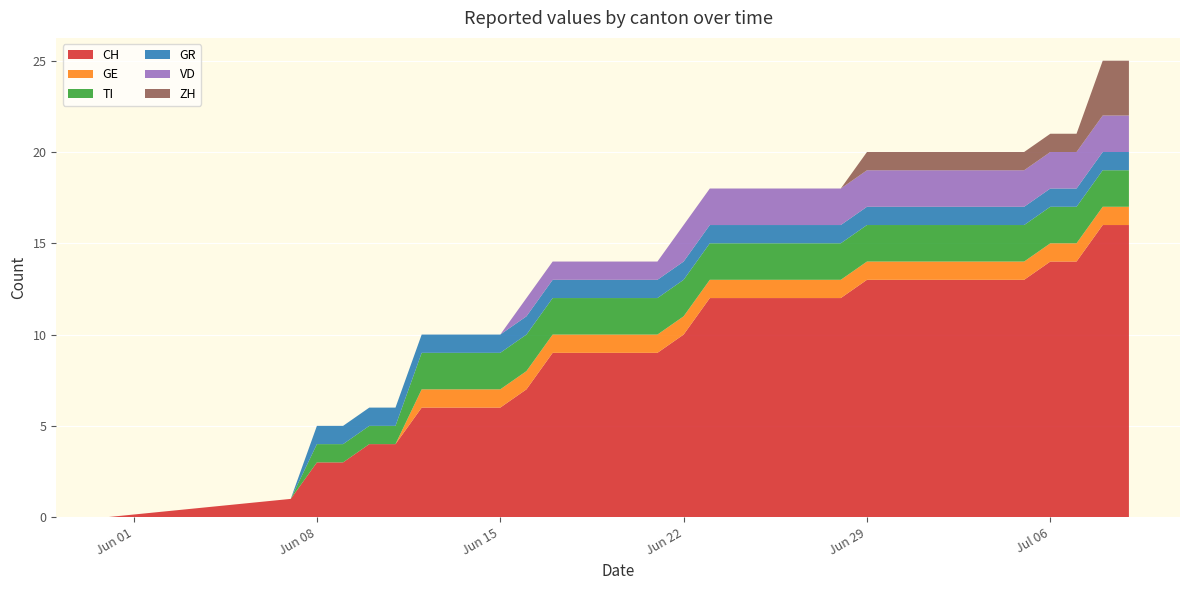

Reading left to right, extract all data points from this chart.

CH: 2020-05-31=0	2020-06-07=1	2020-06-08=3	2020-06-09=3	2020-06-10=4	2020-06-11=4	2020-06-12=6	2020-06-13=6	2020-06-14=6	2020-06-15=6	2020-06-16=7	2020-06-17=9	2020-06-18=9	2020-06-19=9	2020-06-20=9	2020-06-21=9	2020-06-22=10	2020-06-23=12	2020-06-24=12	2020-06-25=12	2020-06-26=12	2020-06-27=12	2020-06-28=12	2020-06-29=13	2020-06-30=13	2020-07-01=13	2020-07-02=13	2020-07-03=13	2020-07-04=13	2020-07-05=13	2020-07-06=14	2020-07-07=14	2020-07-08=16	2020-07-09=16
GE: 2020-05-31=0	2020-06-07=0	2020-06-08=0	2020-06-09=0	2020-06-10=0	2020-06-11=0	2020-06-12=1	2020-06-13=1	2020-06-14=1	2020-06-15=1	2020-06-16=1	2020-06-17=1	2020-06-18=1	2020-06-19=1	2020-06-20=1	2020-06-21=1	2020-06-22=1	2020-06-23=1	2020-06-24=1	2020-06-25=1	2020-06-26=1	2020-06-27=1	2020-06-28=1	2020-06-29=1	2020-06-30=1	2020-07-01=1	2020-07-02=1	2020-07-03=1	2020-07-04=1	2020-07-05=1	2020-07-06=1	2020-07-07=1	2020-07-08=1	2020-07-09=1
TI: 2020-05-31=0	2020-06-07=0	2020-06-08=1	2020-06-09=1	2020-06-10=1	2020-06-11=1	2020-06-12=2	2020-06-13=2	2020-06-14=2	2020-06-15=2	2020-06-16=2	2020-06-17=2	2020-06-18=2	2020-06-19=2	2020-06-20=2	2020-06-21=2	2020-06-22=2	2020-06-23=2	2020-06-24=2	2020-06-25=2	2020-06-26=2	2020-06-27=2	2020-06-28=2	2020-06-29=2	2020-06-30=2	2020-07-01=2	2020-07-02=2	2020-07-03=2	2020-07-04=2	2020-07-05=2	2020-07-06=2	2020-07-07=2	2020-07-08=2	2020-07-09=2
GR: 2020-05-31=0	2020-06-07=0	2020-06-08=1	2020-06-09=1	2020-06-10=1	2020-06-11=1	2020-06-12=1	2020-06-13=1	2020-06-14=1	2020-06-15=1	2020-06-16=1	2020-06-17=1	2020-06-18=1	2020-06-19=1	2020-06-20=1	2020-06-21=1	2020-06-22=1	2020-06-23=1	2020-06-24=1	2020-06-25=1	2020-06-26=1	2020-06-27=1	2020-06-28=1	2020-06-29=1	2020-06-30=1	2020-07-01=1	2020-07-02=1	2020-07-03=1	2020-07-04=1	2020-07-05=1	2020-07-06=1	2020-07-07=1	2020-07-08=1	2020-07-09=1
VD: 2020-05-31=0	2020-06-07=0	2020-06-08=0	2020-06-09=0	2020-06-10=0	2020-06-11=0	2020-06-12=0	2020-06-13=0	2020-06-14=0	2020-06-15=0	2020-06-16=1	2020-06-17=1	2020-06-18=1	2020-06-19=1	2020-06-20=1	2020-06-21=1	2020-06-22=2	2020-06-23=2	2020-06-24=2	2020-06-25=2	2020-06-26=2	2020-06-27=2	2020-06-28=2	2020-06-29=2	2020-06-30=2	2020-07-01=2	2020-07-02=2	2020-07-03=2	2020-07-04=2	2020-07-05=2	2020-07-06=2	2020-07-07=2	2020-07-08=2	2020-07-09=2
ZH: 2020-05-31=0	2020-06-07=0	2020-06-08=0	2020-06-09=0	2020-06-10=0	2020-06-11=0	2020-06-12=0	2020-06-13=0	2020-06-14=0	2020-06-15=0	2020-06-16=0	2020-06-17=0	2020-06-18=0	2020-06-19=0	2020-06-20=0	2020-06-21=0	2020-06-22=0	2020-06-23=0	2020-06-24=0	2020-06-25=0	2020-06-26=0	2020-06-27=0	2020-06-28=0	2020-06-29=1	2020-06-30=1	2020-07-01=1	2020-07-02=1	2020-07-03=1	2020-07-04=1	2020-07-05=1	2020-07-06=1	2020-07-07=1	2020-07-08=3	2020-07-09=3